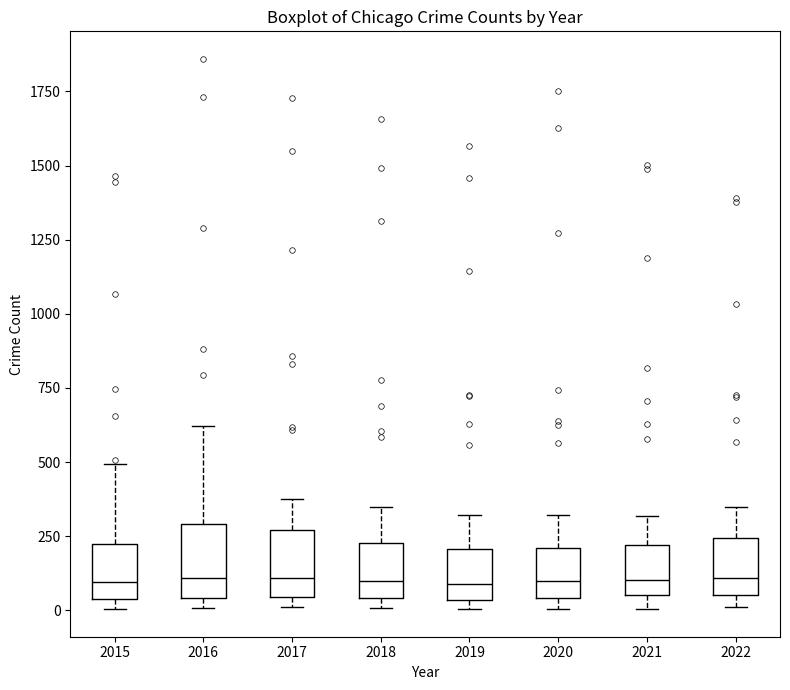

Where does the median line of the box at x = 2015 sit on the y-axis? The values are not printed on the chart, so give them approximately, as read against the axis.

100